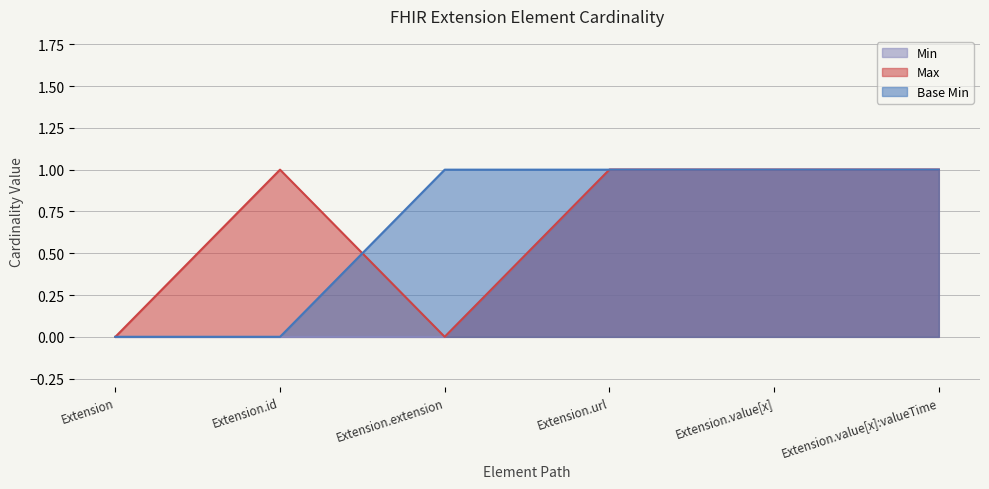

What is the label of the 2nd point from the left?

Extension.id